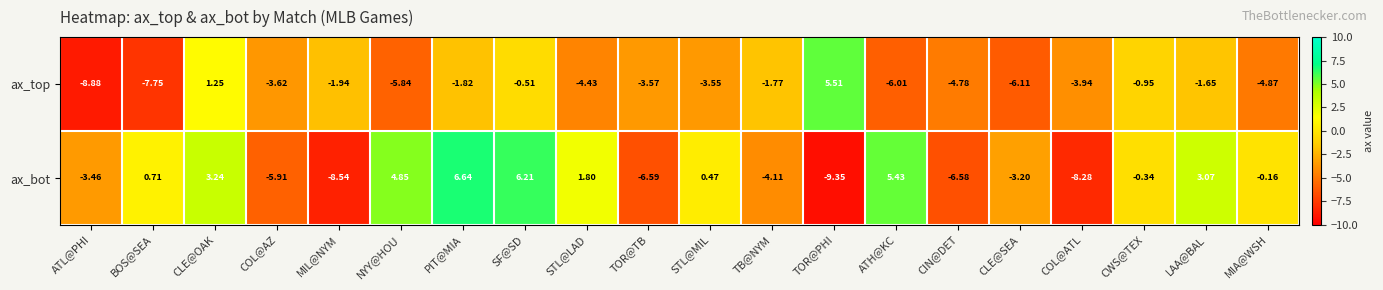

Rank the categories by ax_top value from highest to lowest.

TOR@PHI, CLE@OAK, SF@SD, CWS@TEX, LAA@BAL, TB@NYM, PIT@MIA, MIL@NYM, STL@MIL, TOR@TB, COL@AZ, COL@ATL, STL@LAD, CIN@DET, MIA@WSH, NYY@HOU, ATH@KC, CLE@SEA, BOS@SEA, ATL@PHI